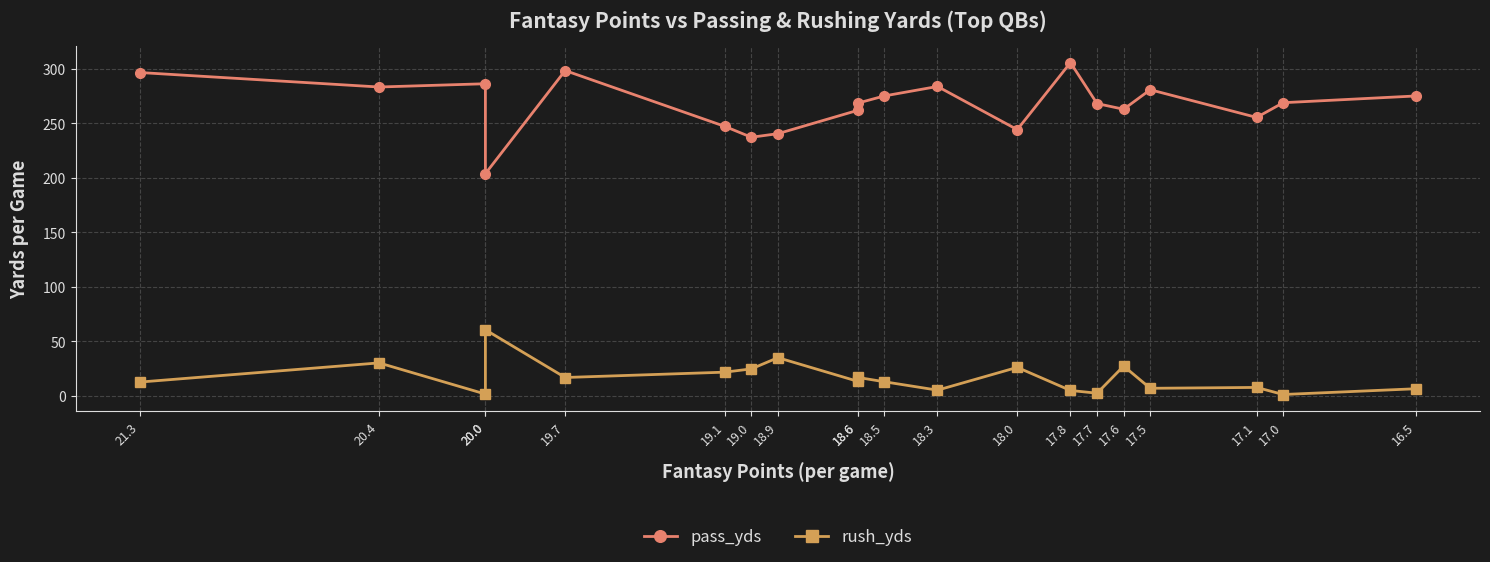

Where is rush_yds nearest to the value 31?

20.4